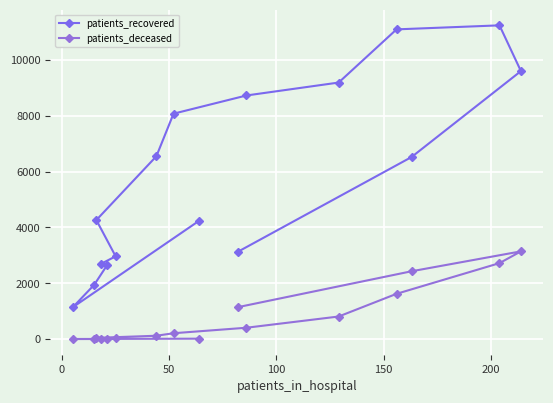

Reading left to right, transcribe all the data shown in this chart.

patients_recovered: 4244	1141	1945	2648	2690	2966	4265	6551	8076	8728	9191	11096	11240	9601	6523	3129
patients_deceased: 16	4	3	16	17	23	46	121	211	408	810	1623	2722	3144	2431	1145